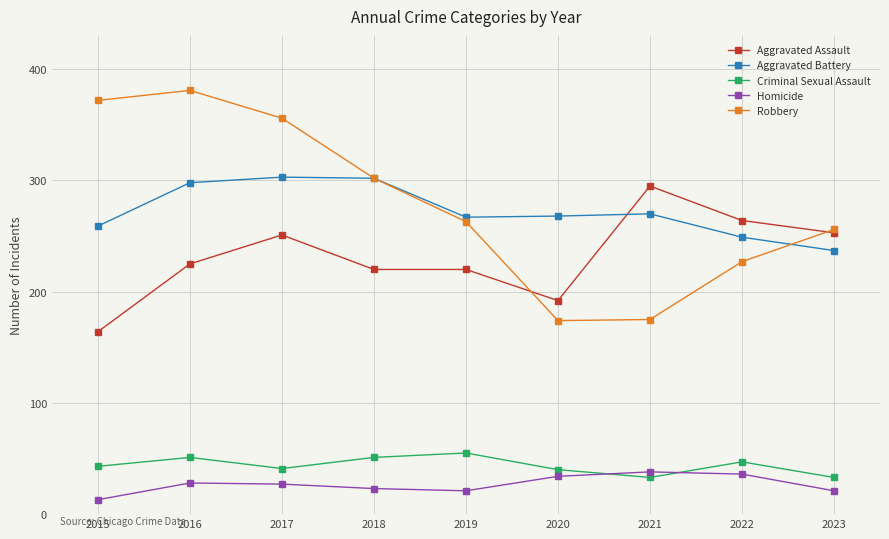

What is the total value across all series at 2018?

898